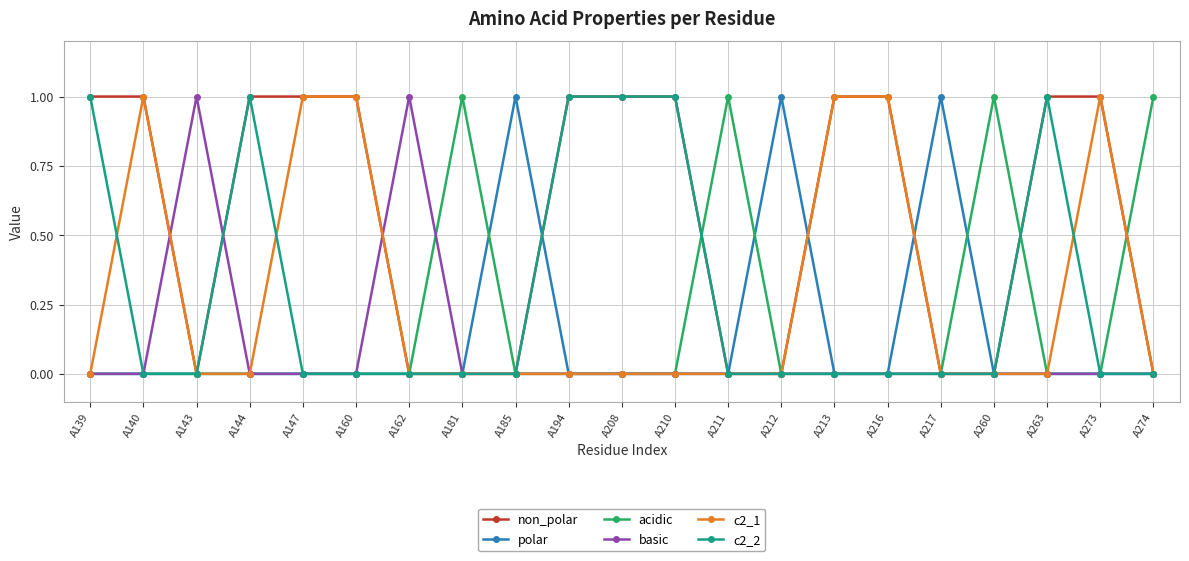

What is the difference between the highest and lowest values at A263?

1